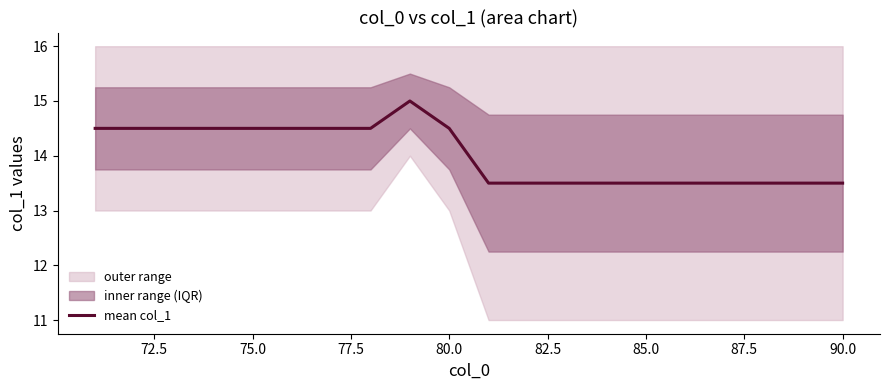

How many data points are less than 14?

10